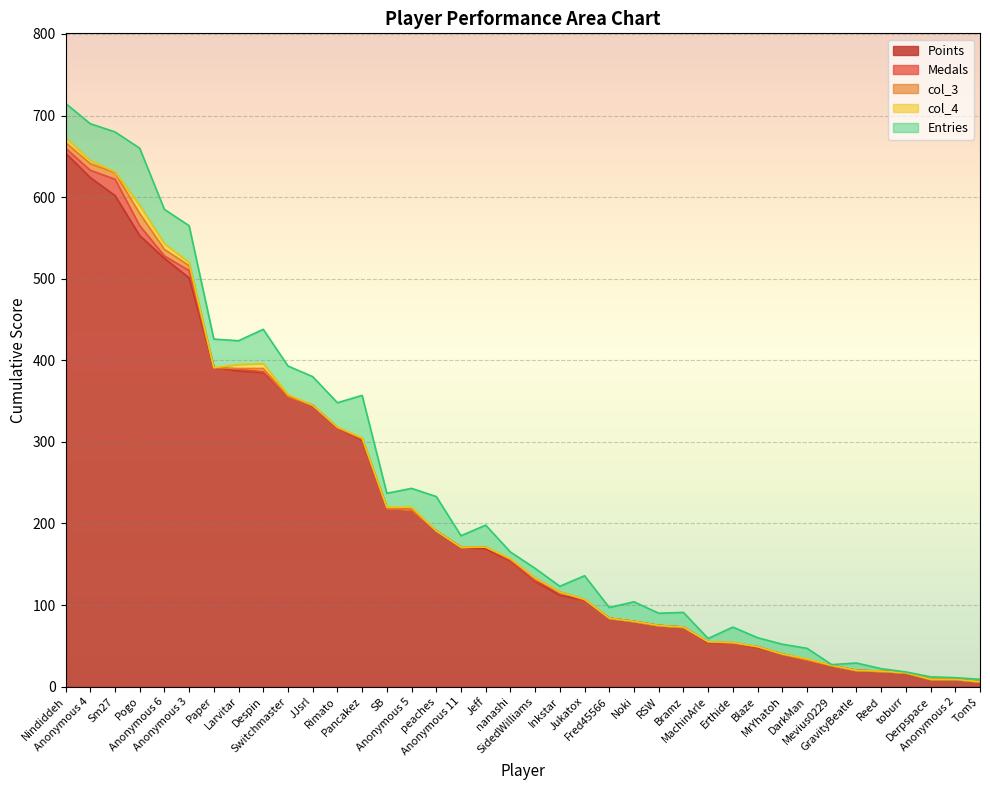

Reading right to left, extract all data points from this chart.

Points: 6	9	9	17	19	20	26	33	40	48	53	54	73	75	80	84	106	112	129	154	169	171	191	217	219	302	317	345	356	385	387	391	501	525	553	602	624	654
Medals: 0	0	0	0	0	0	0	0	0	1	0	1	0	0	0	0	0	4	1	1	2	0	0	0	0	1	0	0	0	1	2	0	9	3	12	20	9	6
col_3: 0	0	0	0	0	0	0	0	0	0	1	0	0	0	0	0	1	0	3	1	0	0	0	0	0	1	1	0	0	4	1	0	6	8	15	8	8	7
col_4: 0	0	0	0	0	0	0	1	0	0	0	0	0	0	0	0	0	0	0	1	0	0	0	3	1	1	0	0	2	6	5	0	4	7	10	1	4	6
Entries: 3	2	3	1	3	9	1	13	12	11	19	4	18	15	24	13	29	7	12	8	27	14	42	23	17	52	30	35	35	42	29	35	45	42	70	49	45	42